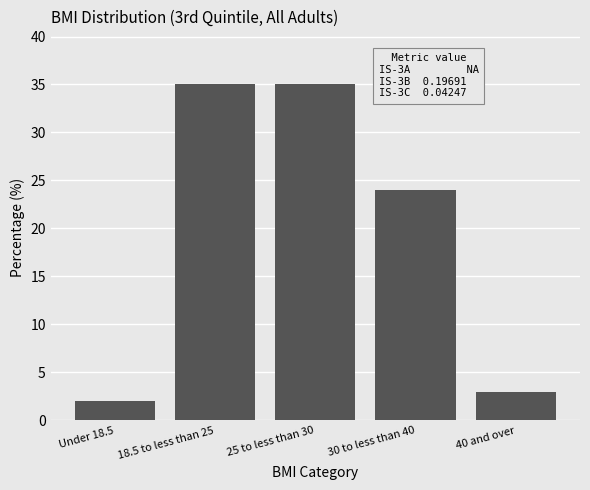

Reading left to right, what are all the values shown in this chart?

2	35	35	24	3